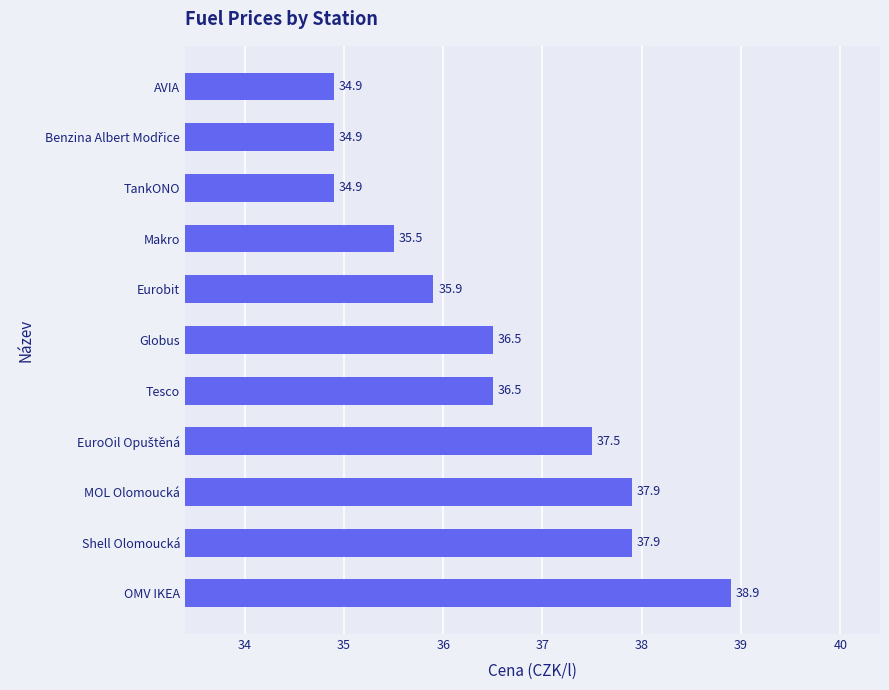

Is it true that the value at MOL Olomoucká is 23.5?

False